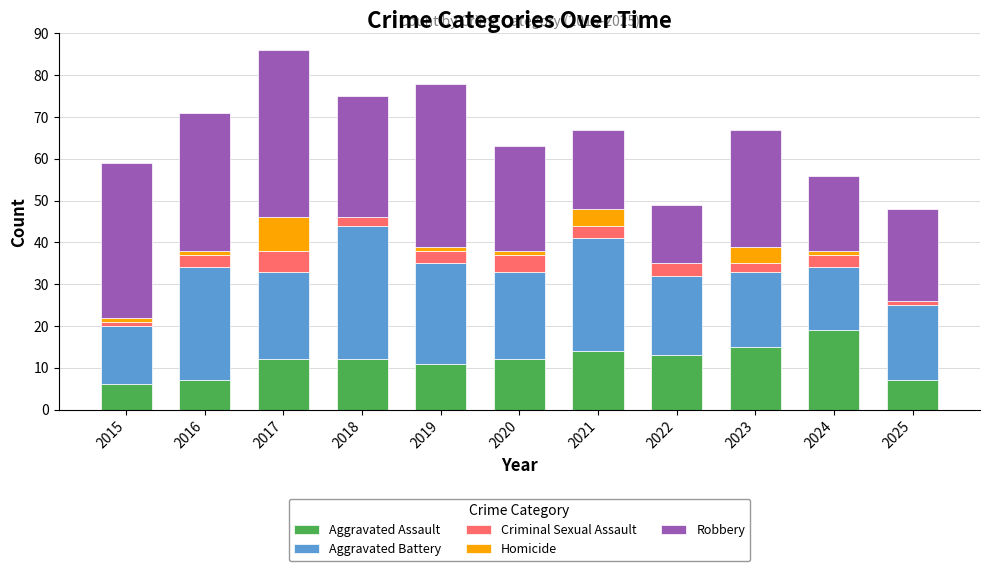

Is it true that Aggravated Assault equals 4 at 2025?

False